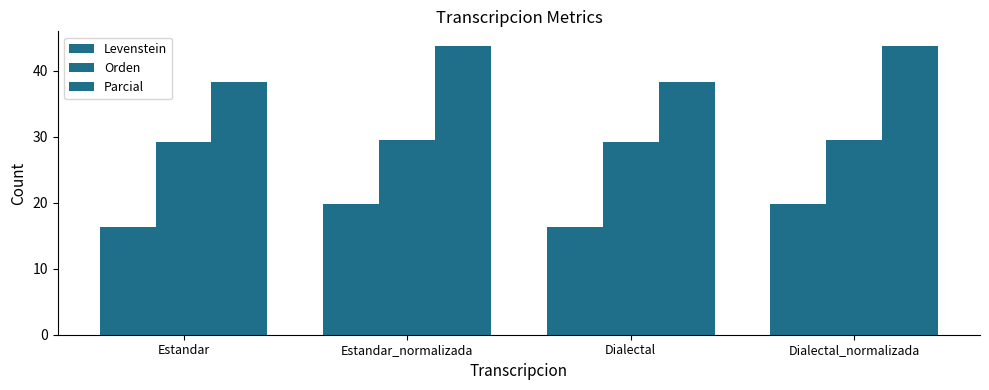

At which label does Levenstein first exceed 19?

Estandar_normalizada